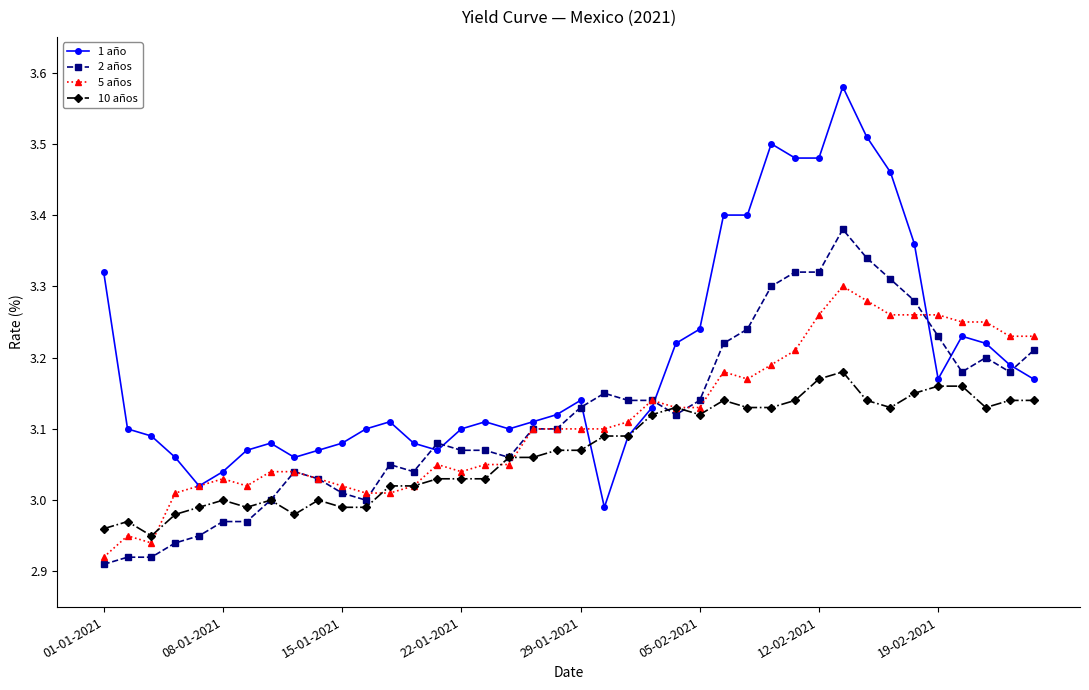

Which series has the largest total across all categories?

1 año